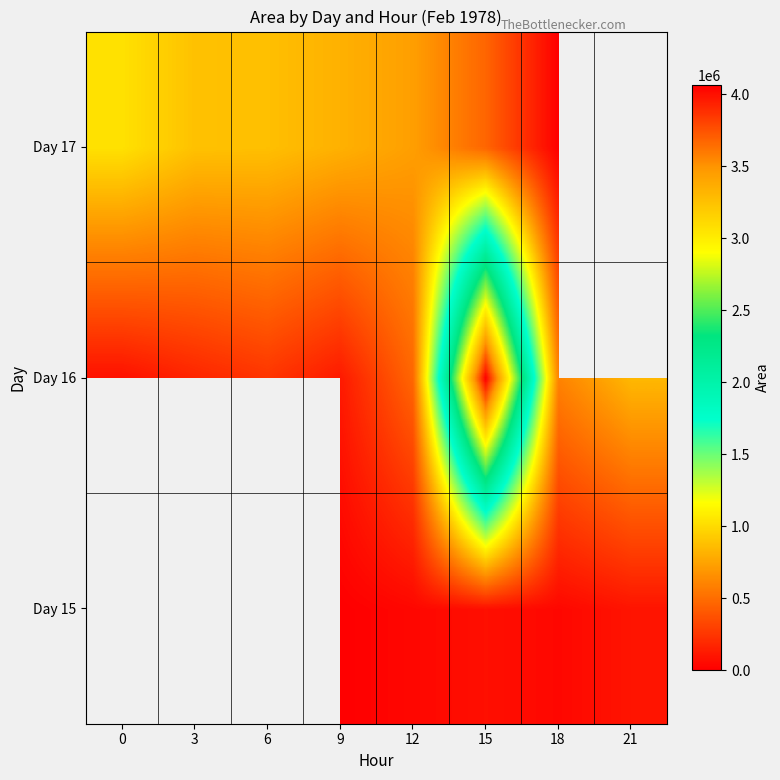

Is the value of Day 16 at 0 greater than the value of Day 17 at 12?

No